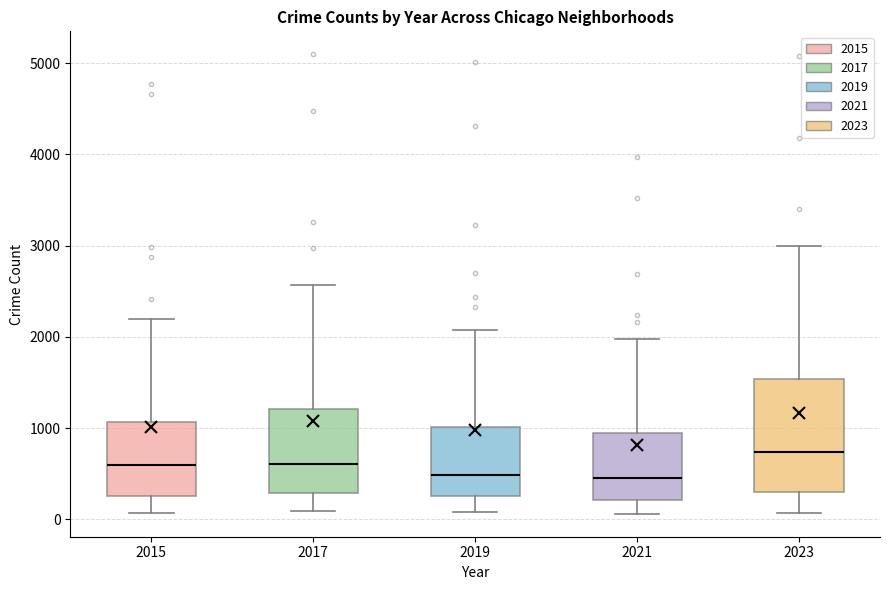

Reading left to right, read every box against the y-axis: the position of its median line, the range the box covers, and the ends of its whiskers. The values are not printed on the chart, so give them approximately, as read against the axis.

2015: median 600, box 300 to 1100, whiskers 100 to 2200
2017: median 600, box 300 to 1200, whiskers 100 to 2600
2019: median 500, box 300 to 1000, whiskers 100 to 2100
2021: median 500, box 200 to 900, whiskers 100 to 2000
2023: median 700, box 300 to 1500, whiskers 100 to 3000